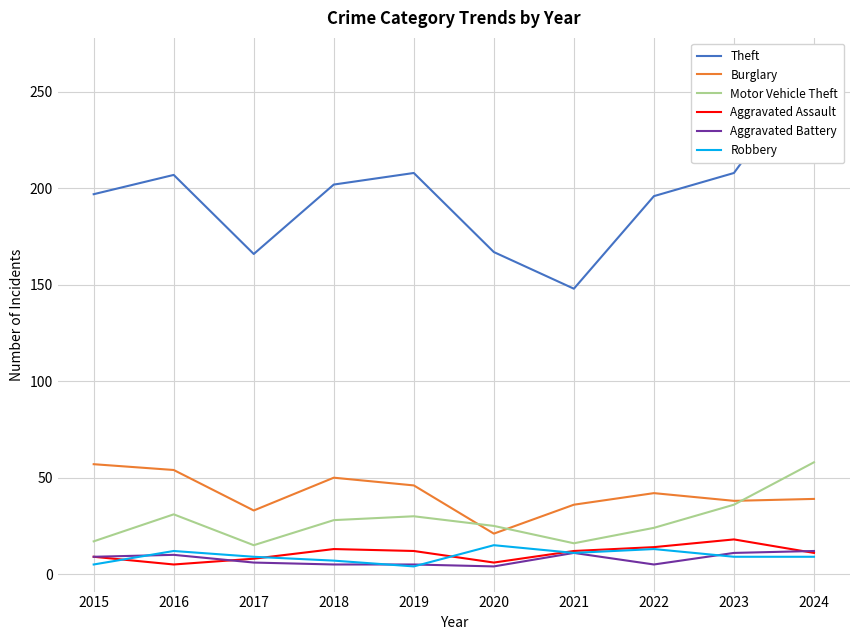

How many values in the Aggravated Assault series are below 12?

5